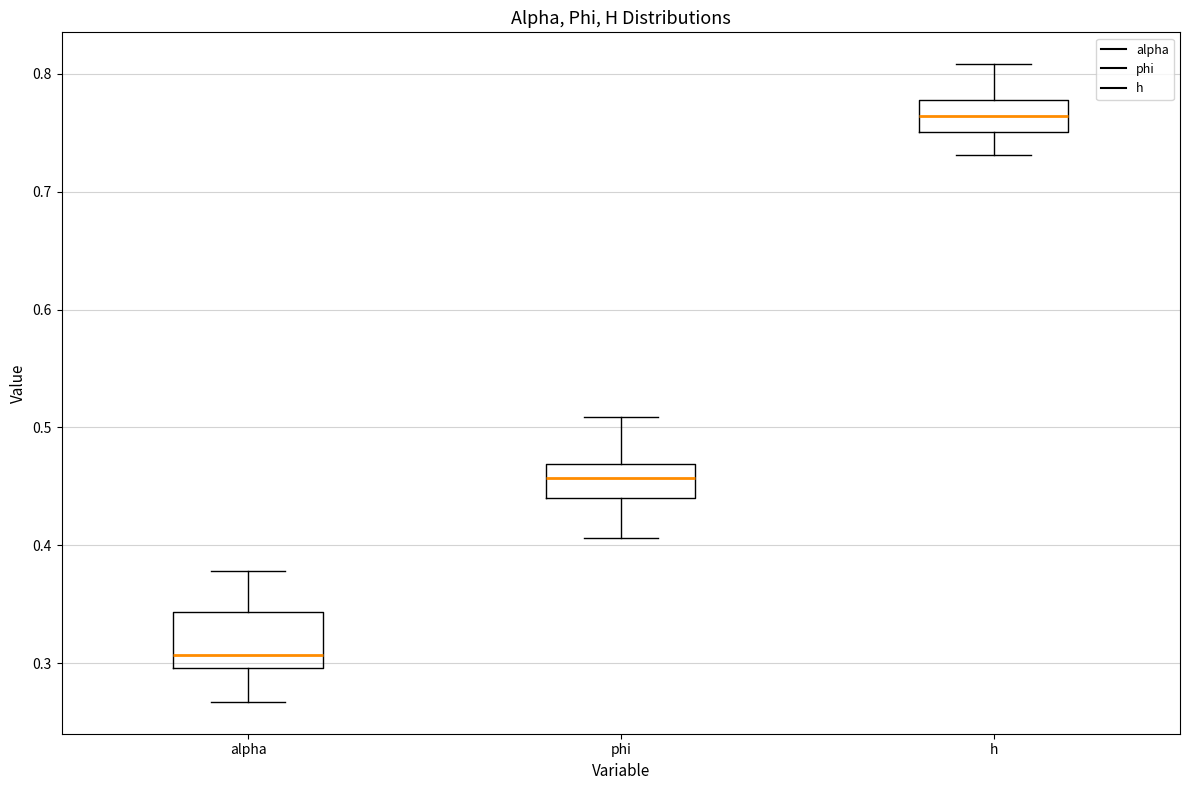

Which box's median line is the highest?

h